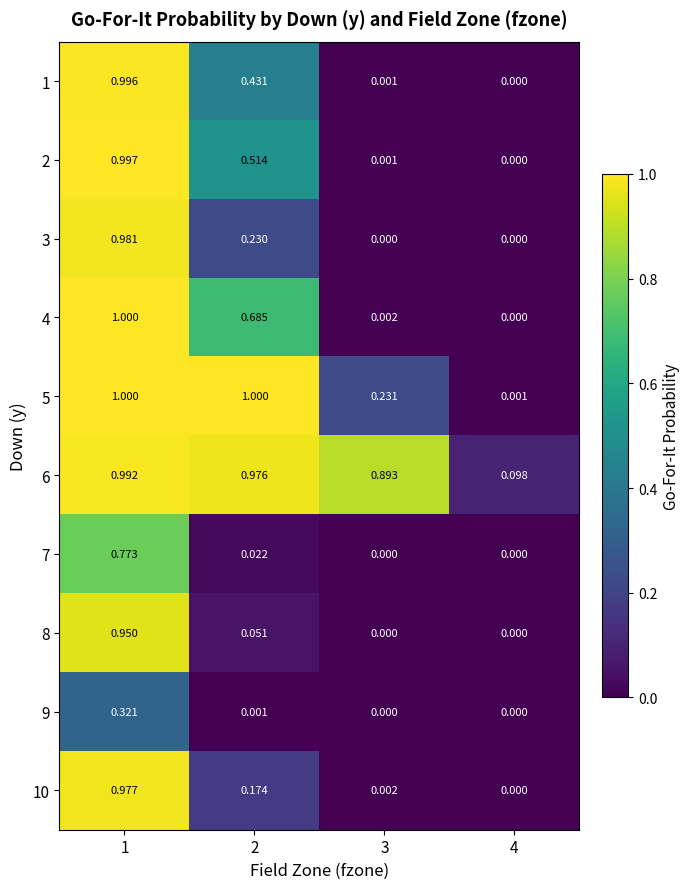

Which series has the largest total across all categories?

6